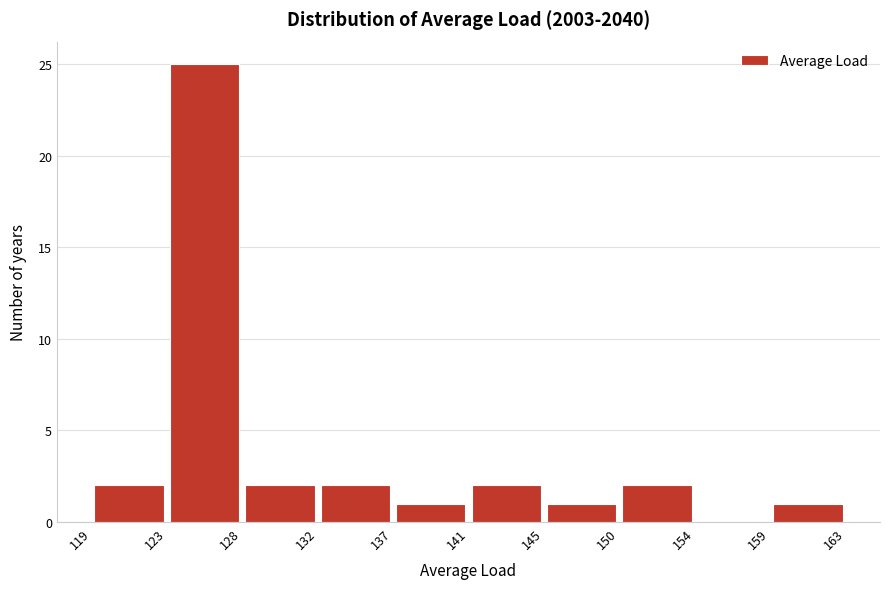

Over which range of the x-axis is the bar tallest?

123 to 128